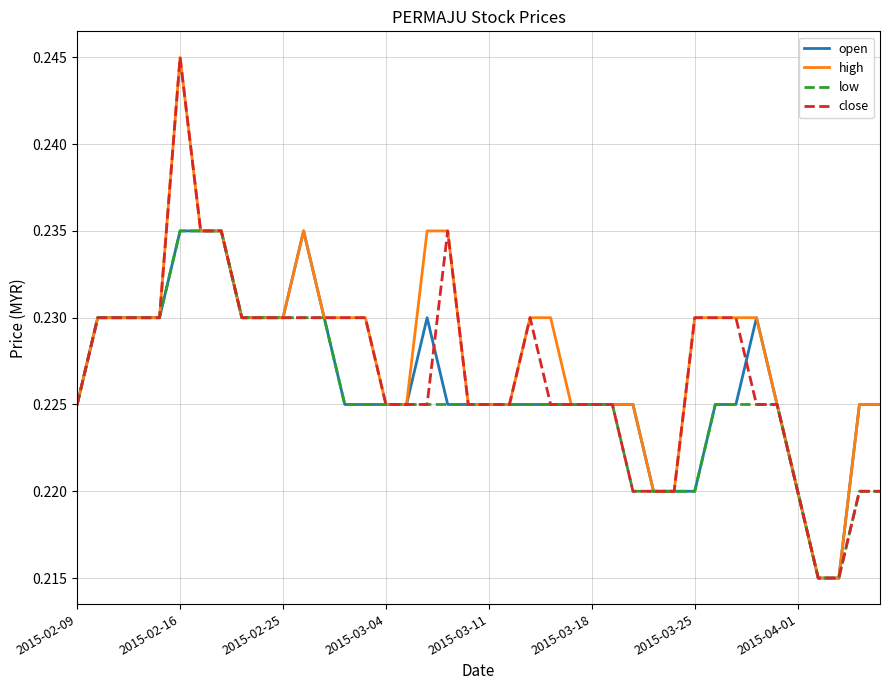

Rank the series by their average value, from lowest to highest.

low, open, close, high